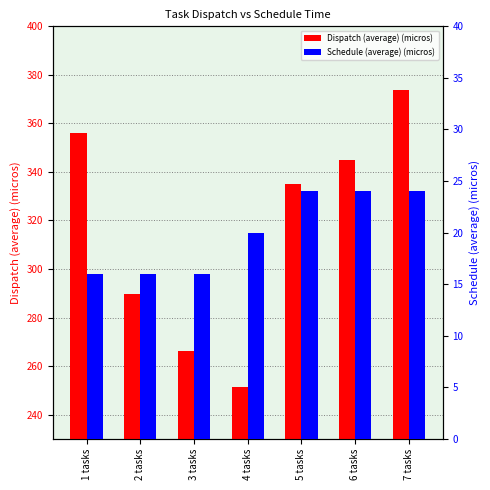

True or false: Schedule (average) (micros) has a value of 20.0 at 4 tasks.

True